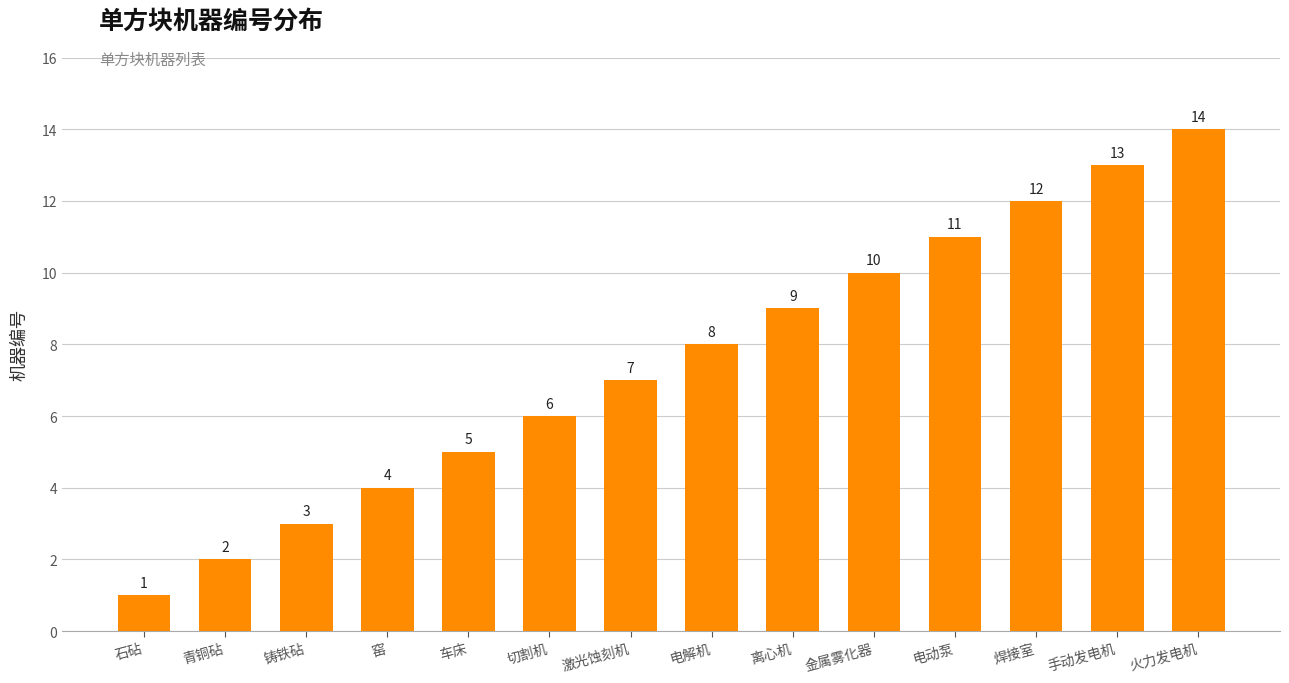

Rank the categories by value from highest to lowest.

火力发电机, 手动发电机, 焊接室, 电动泵, 金属雾化器, 离心机, 电解机, 激光蚀刻机, 切割机, 车床, 窑, 铸铁砧, 青铜砧, 石砧